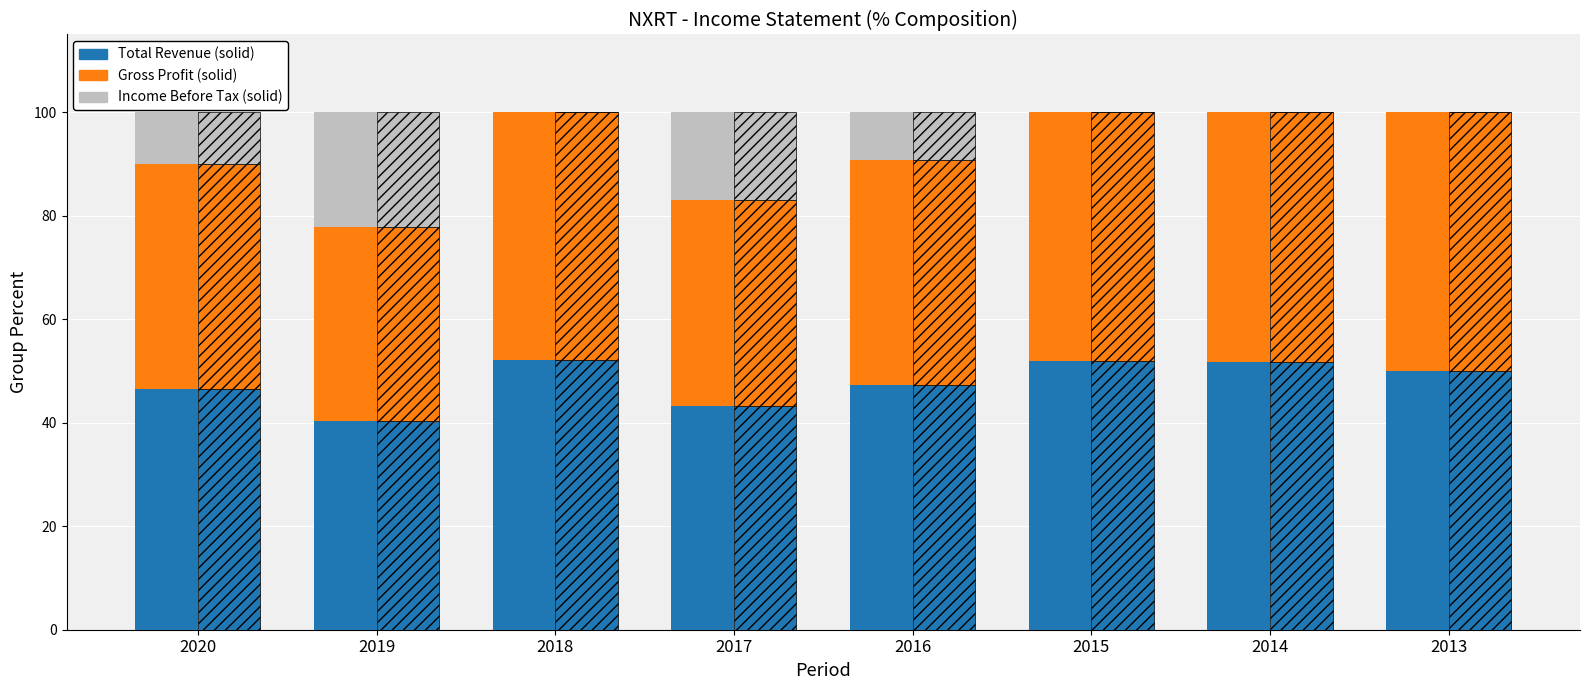

At how many categories does at least one series exceed 11?

8